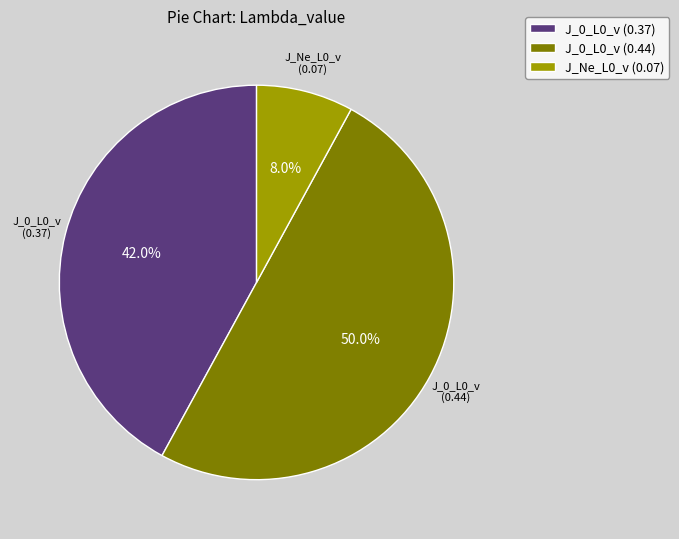

Is J_0_L0_v (0.37) the majority of the pie?

No